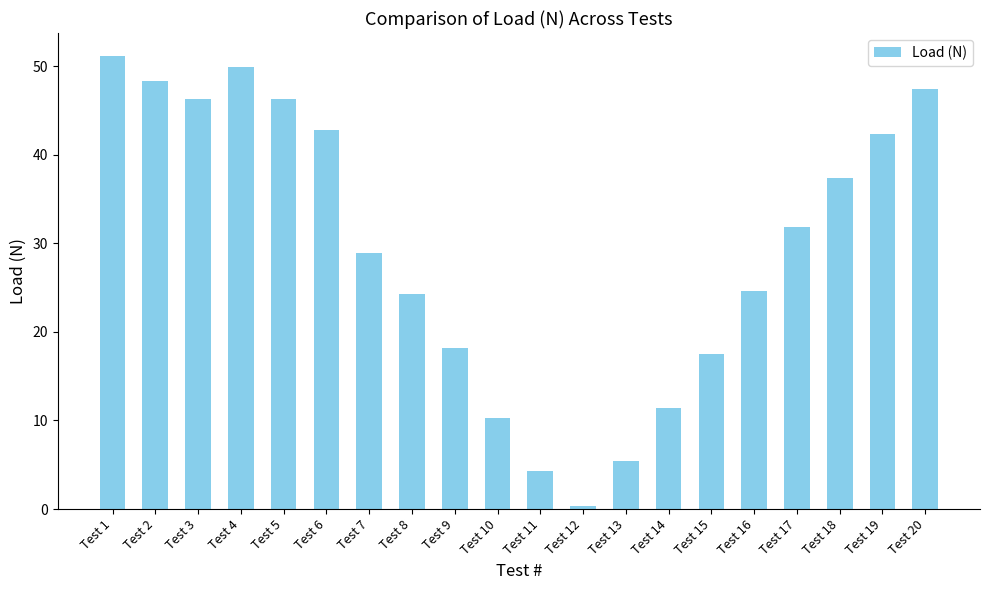

What is the difference between the maximum and minimum values?

50.8